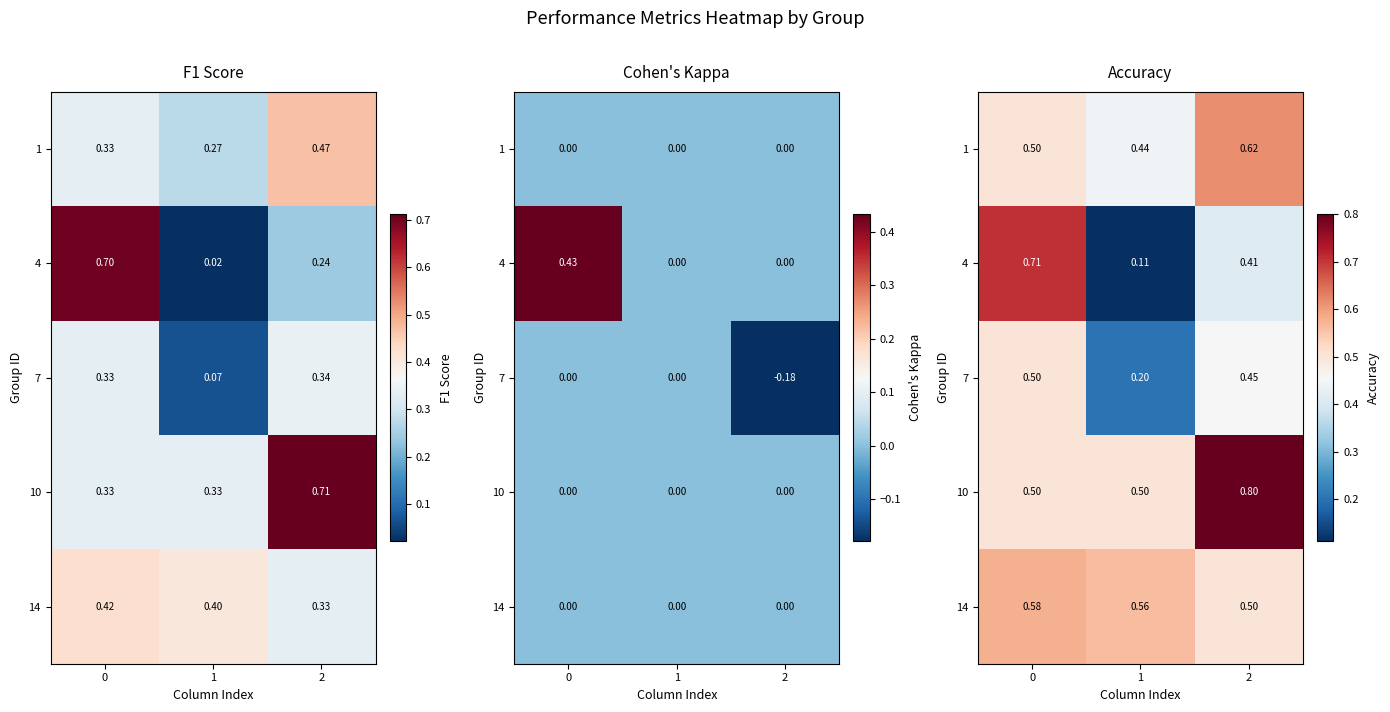

Which has a higher value, 1 or 2?

2